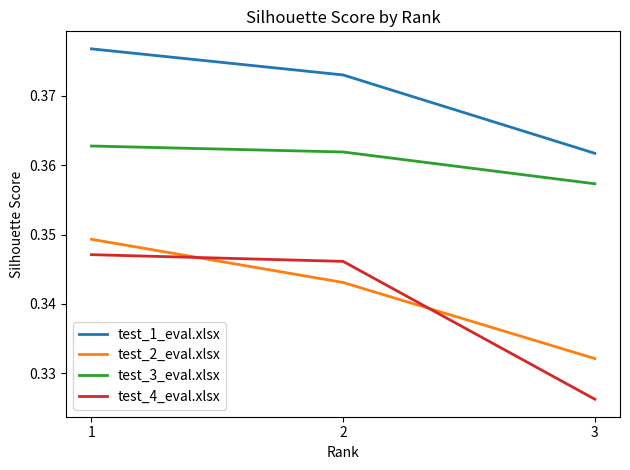

Which series has the largest range (max minus min)?

test_4_eval.xlsx